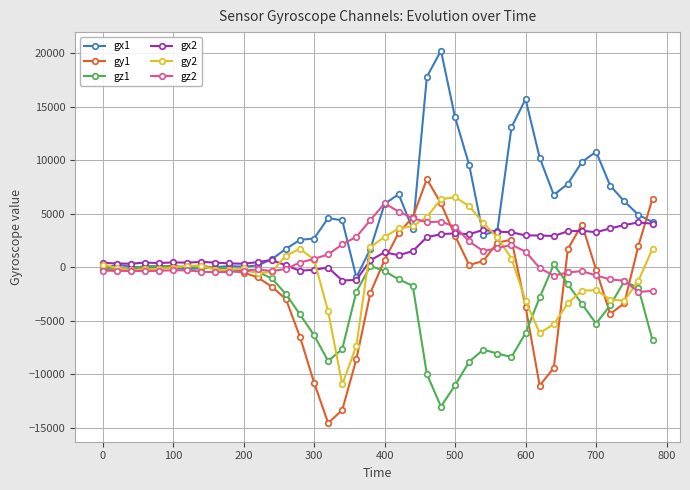

True or false: gy2 has more than 1 points higher than both neighbors.

True